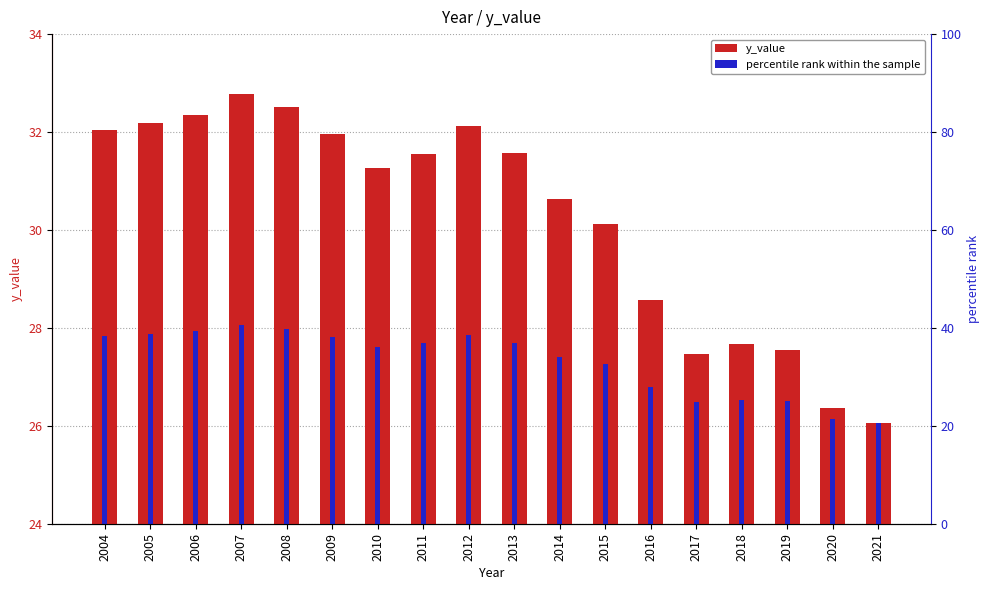

Which series has the largest range (max minus min)?

y_value